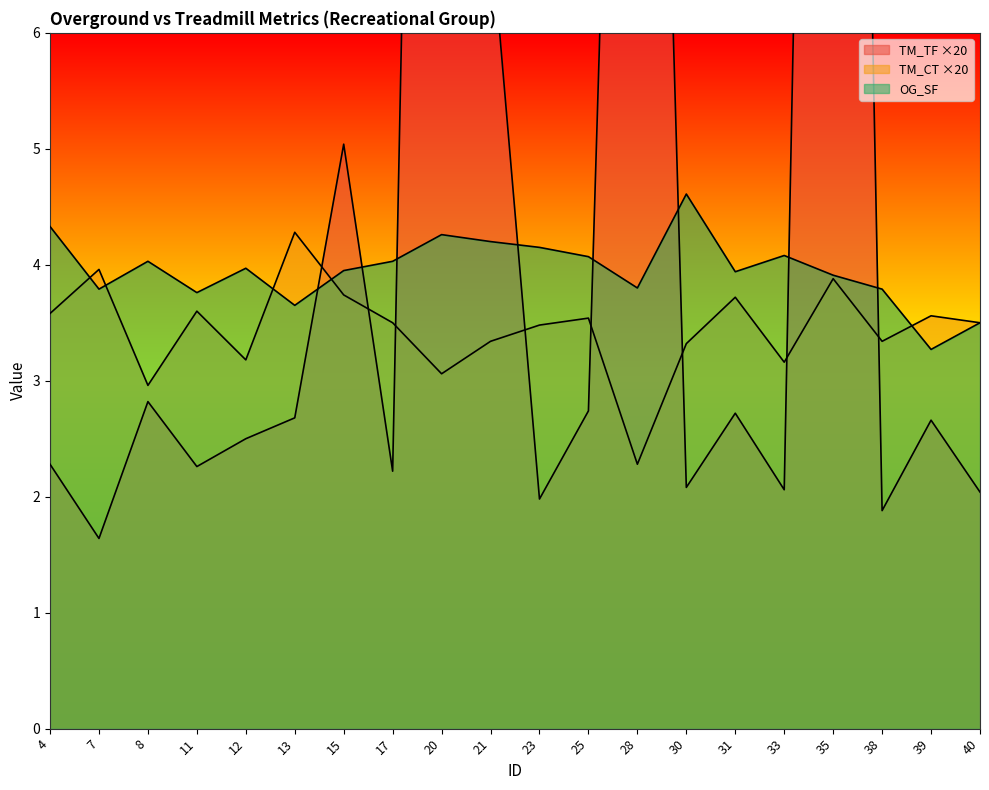

In TM_CT, how many points are higher than both neighbors (excluding endpoints)?

7